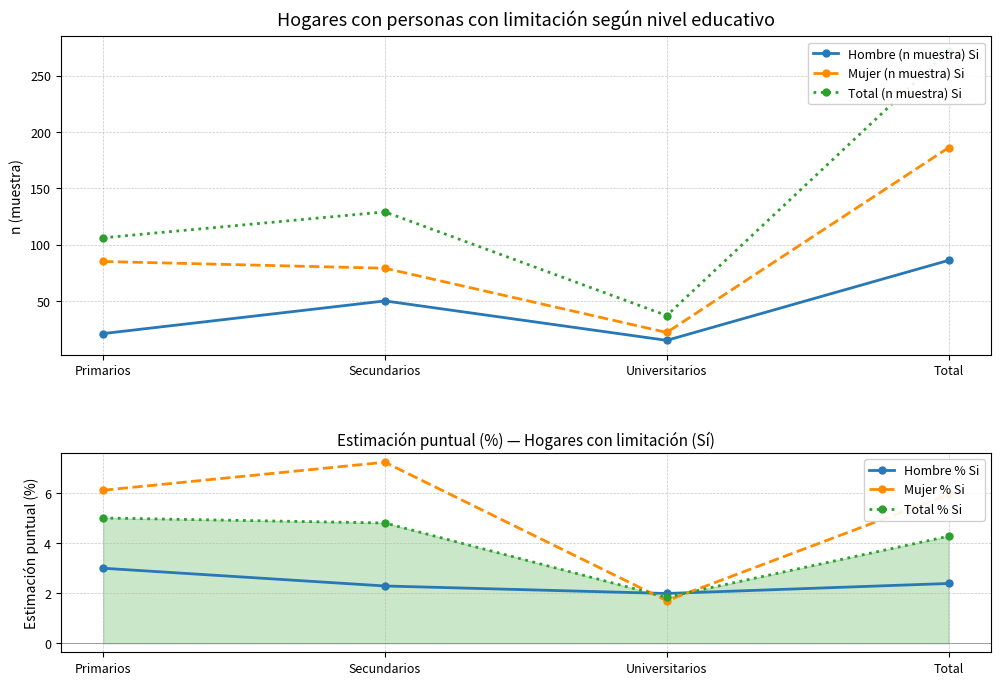

Does the chart have visible grid lines?

Yes